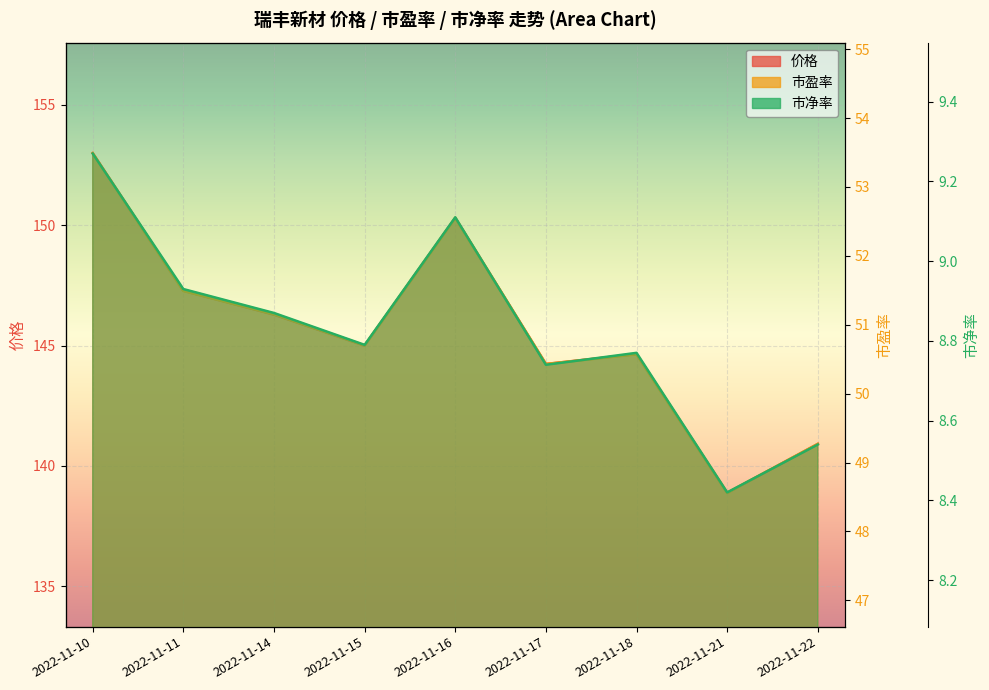

At which category is the sum across all series the highest?

2022-11-10